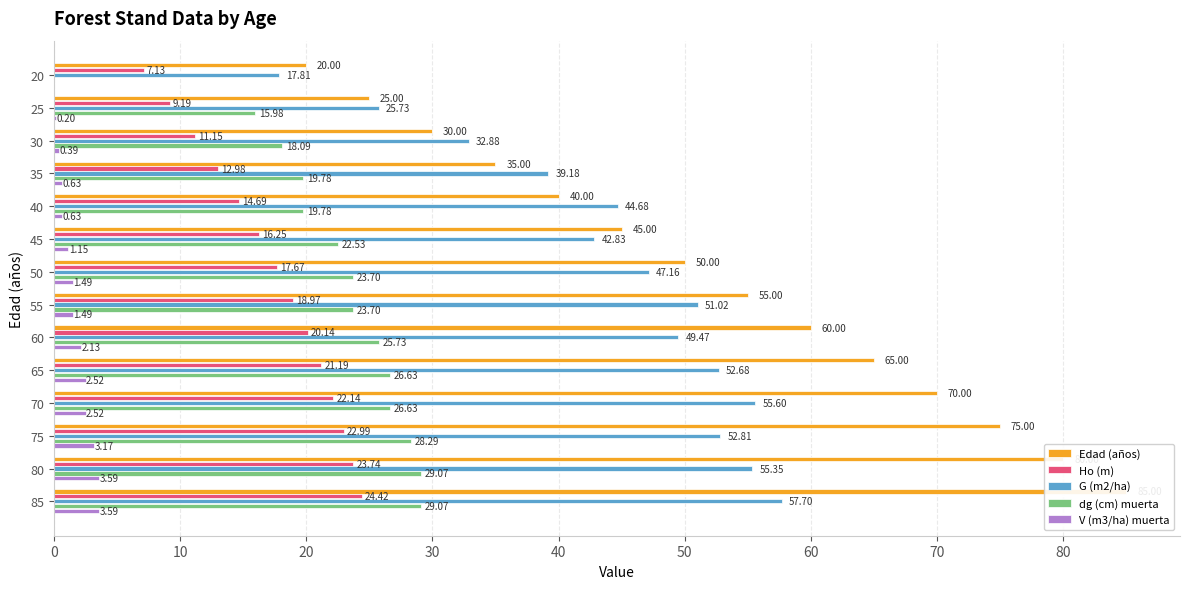

List the series in order of their peak value, lowest first.

V (m3/ha) muerta, Ho (m), dg (cm) muerta, G (m2/ha), Edad (años)